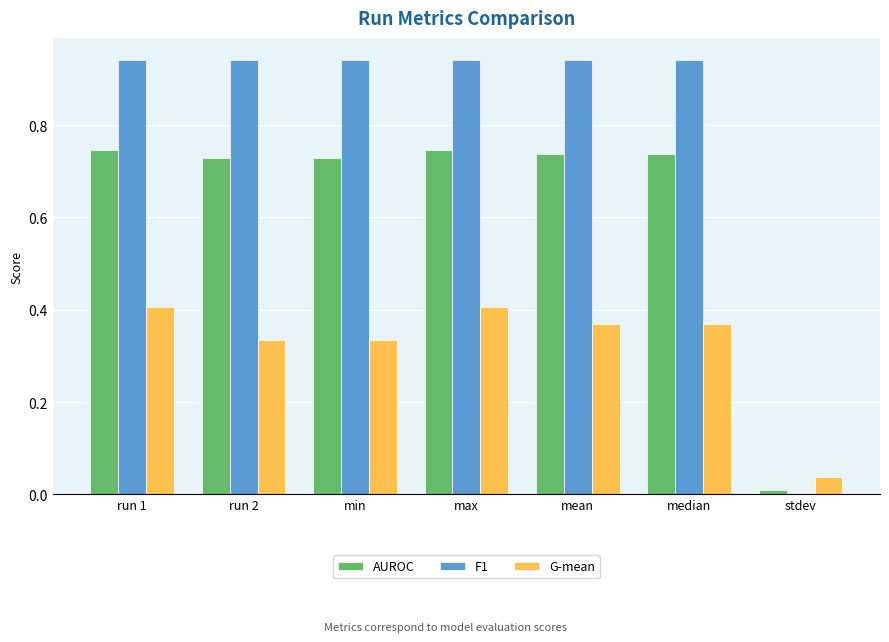

What is the total value across all series at run 2?

2.0